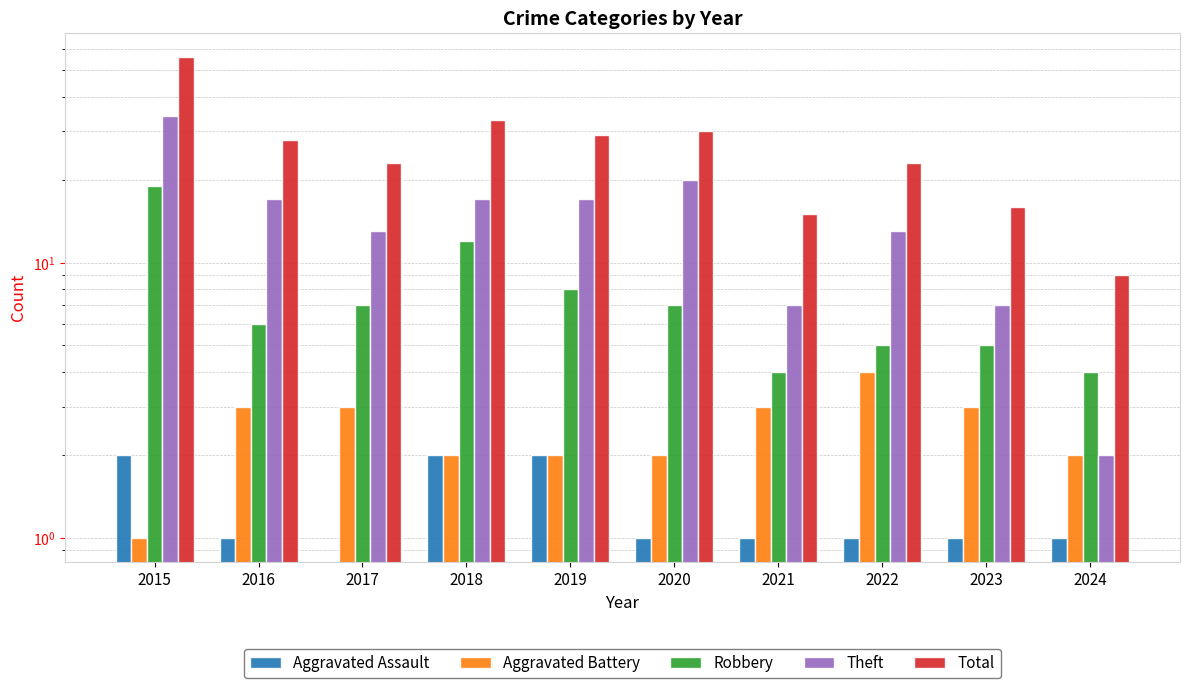

What are all the series names shown in the legend?

Aggravated Assault, Aggravated Battery, Robbery, Theft, Total